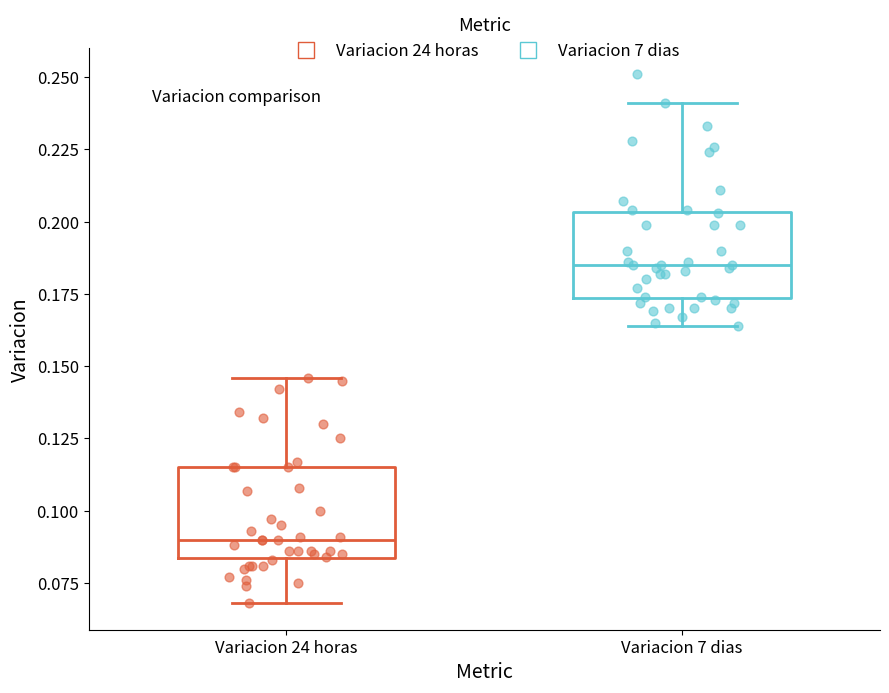

Where does the lower whisker of the box for Variacion 7 dias end on the y-axis? The values are not printed on the chart, so give them approximately, as read against the axis.

0.165